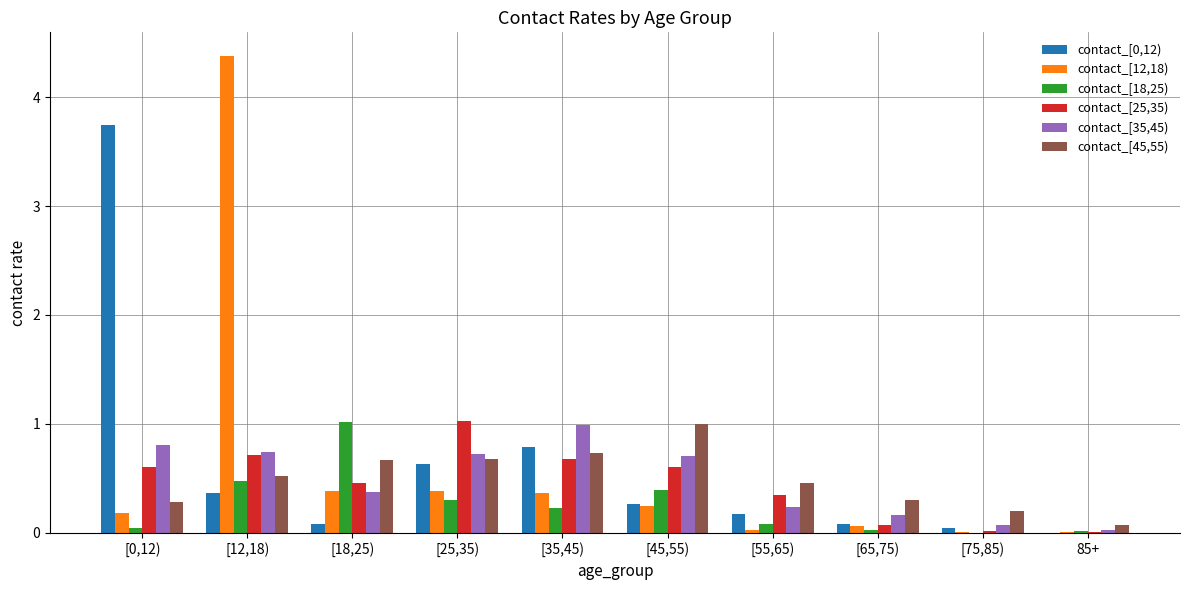

Is the value of contact_[35,45) at 85+ greater than the value of contact_[25,35) at [25,35)?

No